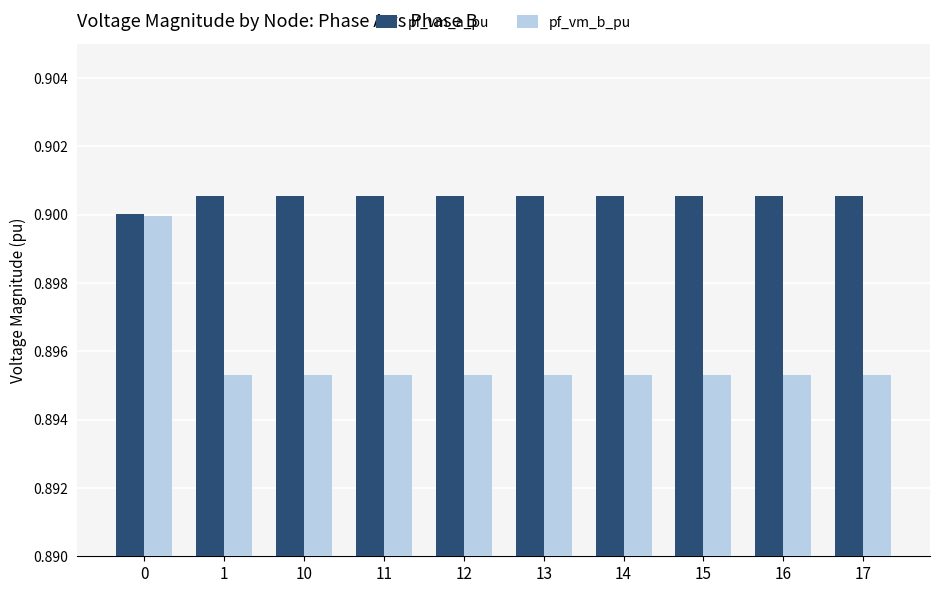

How many bars are there in total?

20